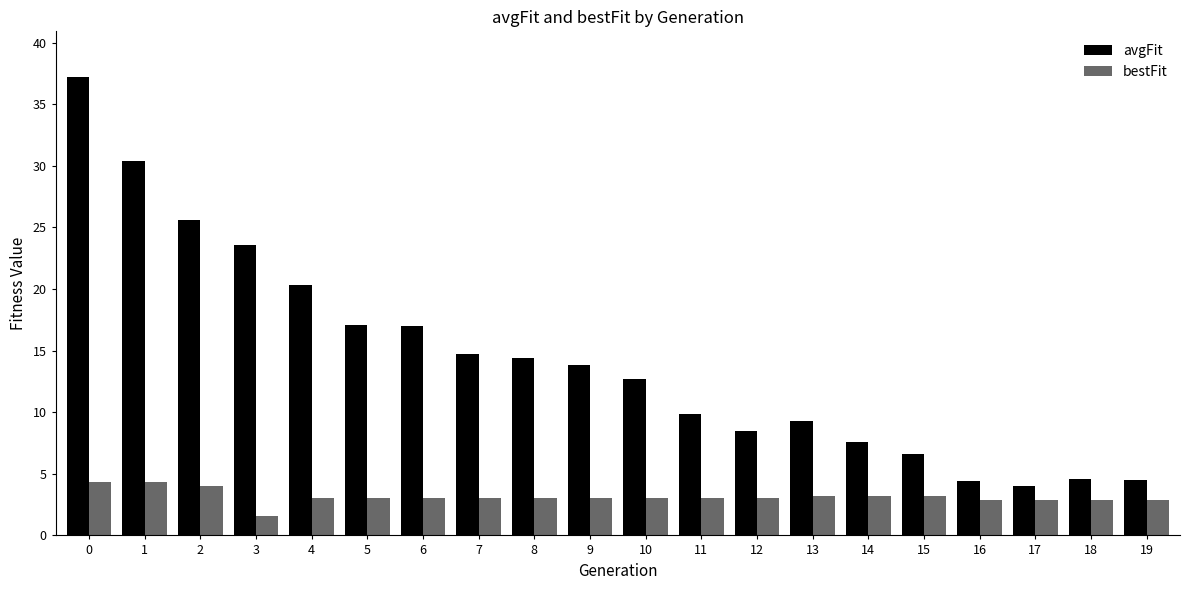

What is the maximum value for avgFit?

37.2